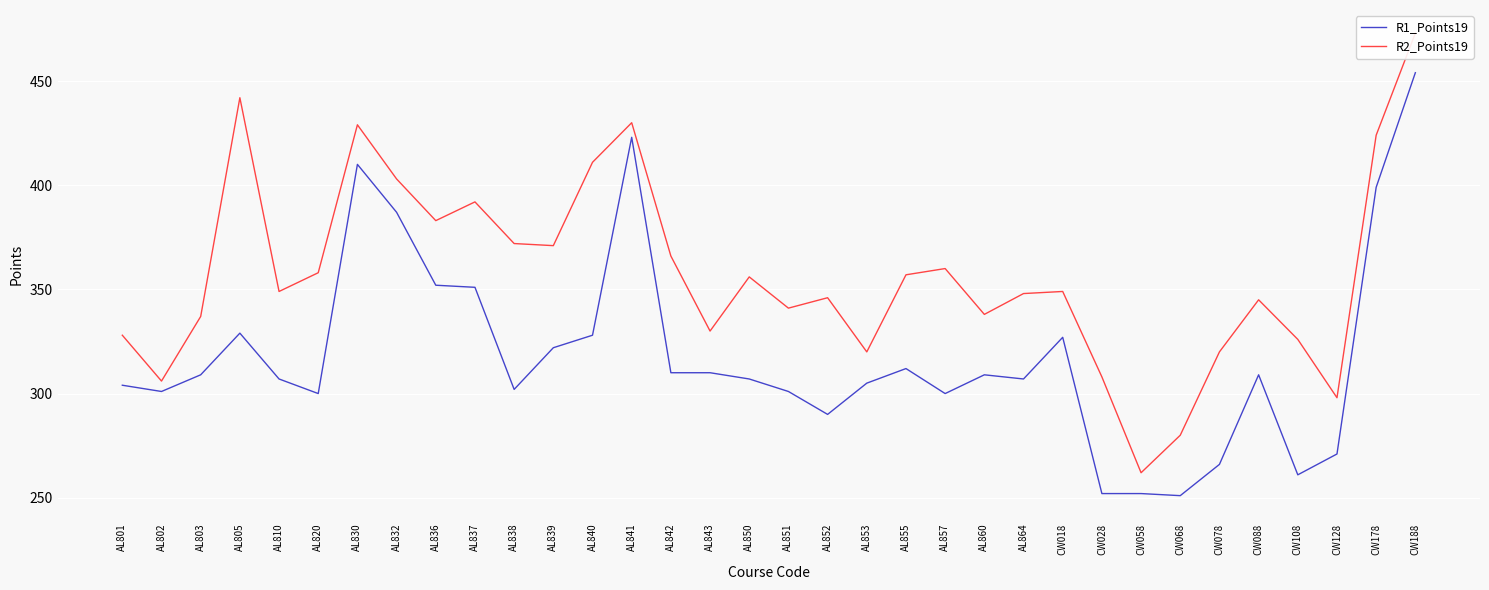

True or false: R1_Points19 and R2_Points19 cross at least once.

False